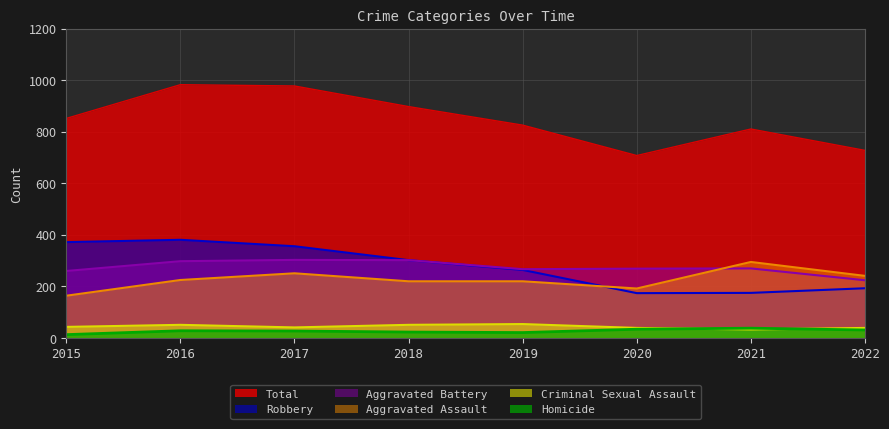

How many lines are shown in the chart?

6